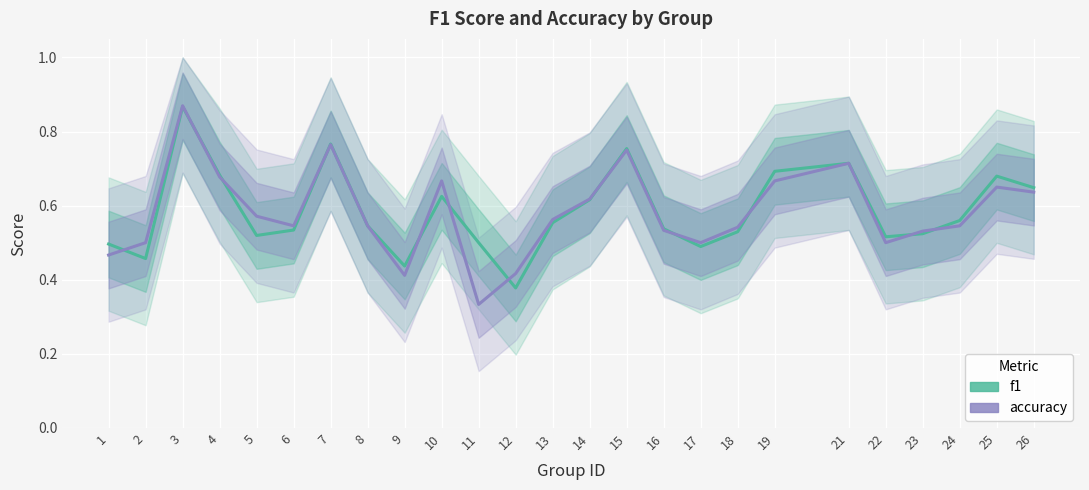

How many lines are shown in the chart?

2